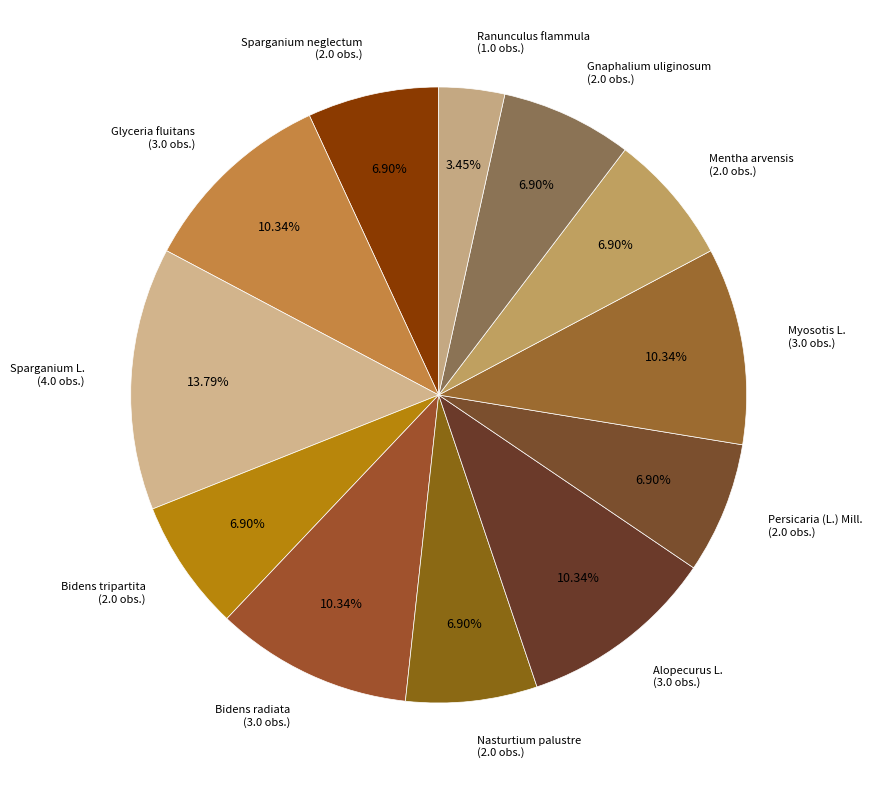

Which has a higher value, Bidens radiata (3.0 obs.) or Sparganium L. (4.0 obs.)?

Sparganium L. (4.0 obs.)